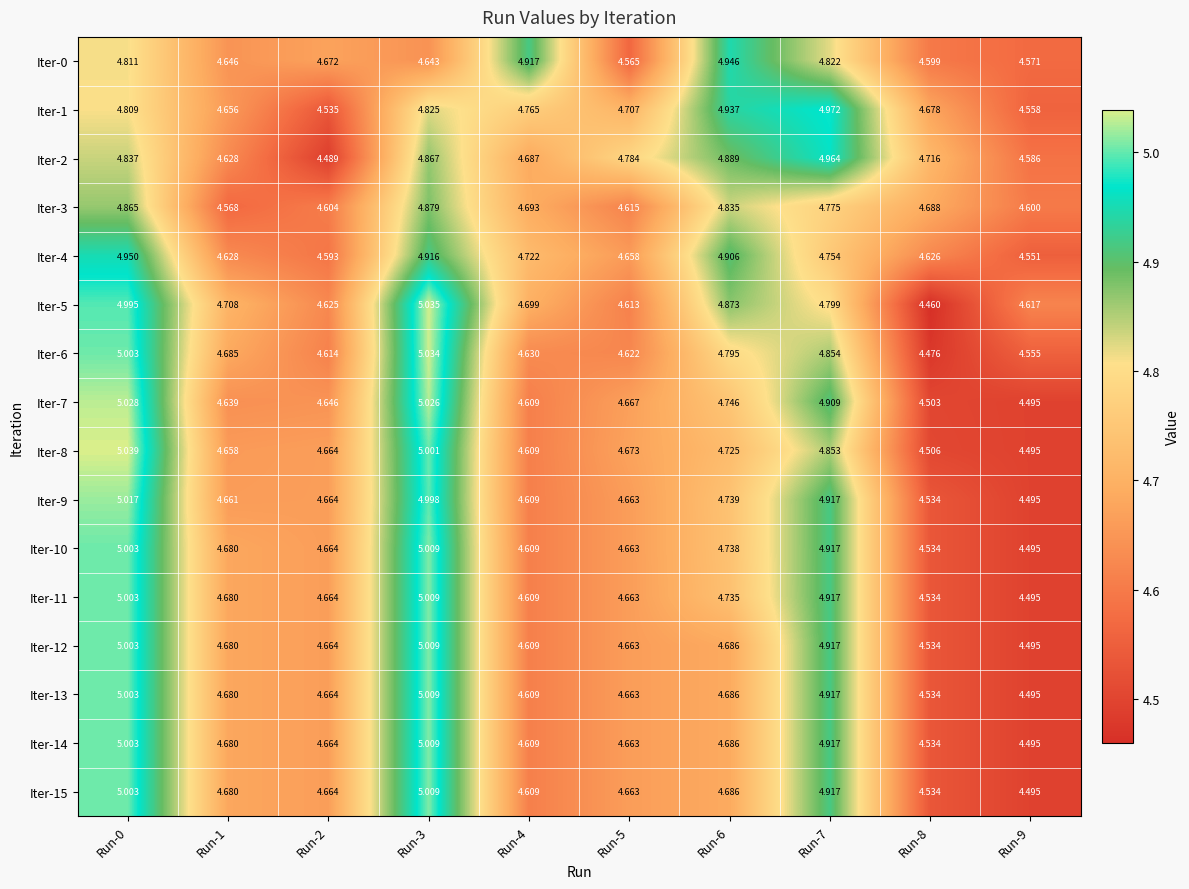

Is the value of Iter-8 at Run-4 greater than the value of Iter-6 at Run-2?

No